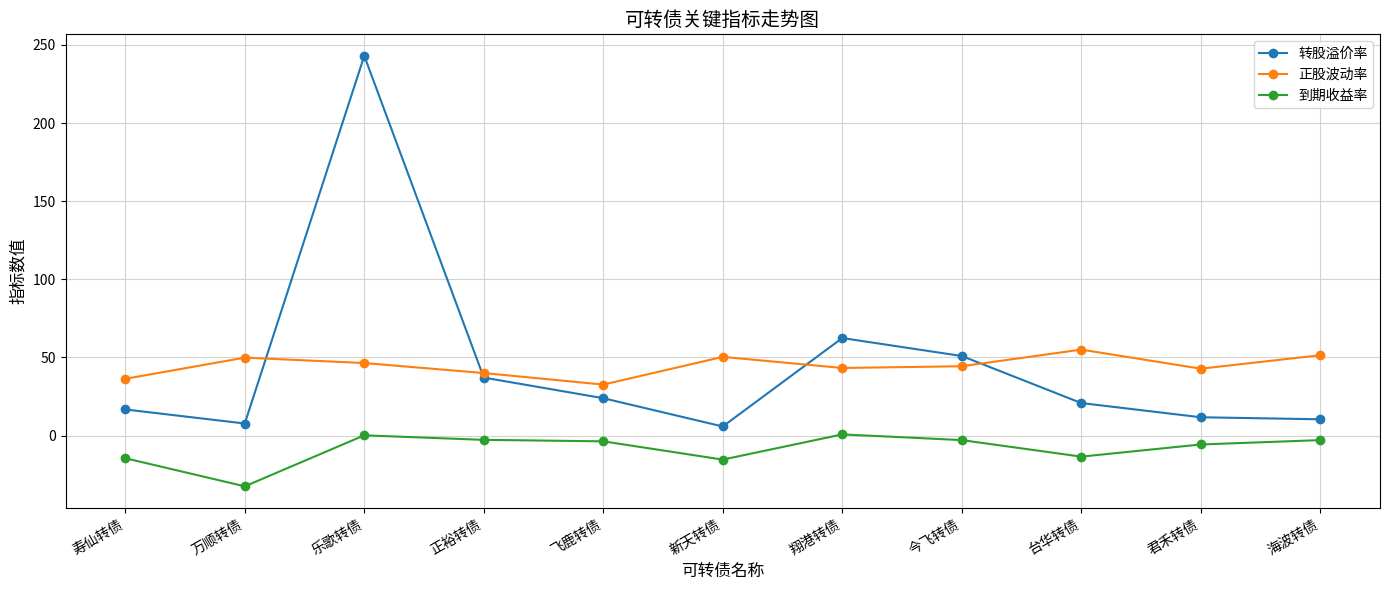

What is the highest value of the 转股溢价率 series?

243.0